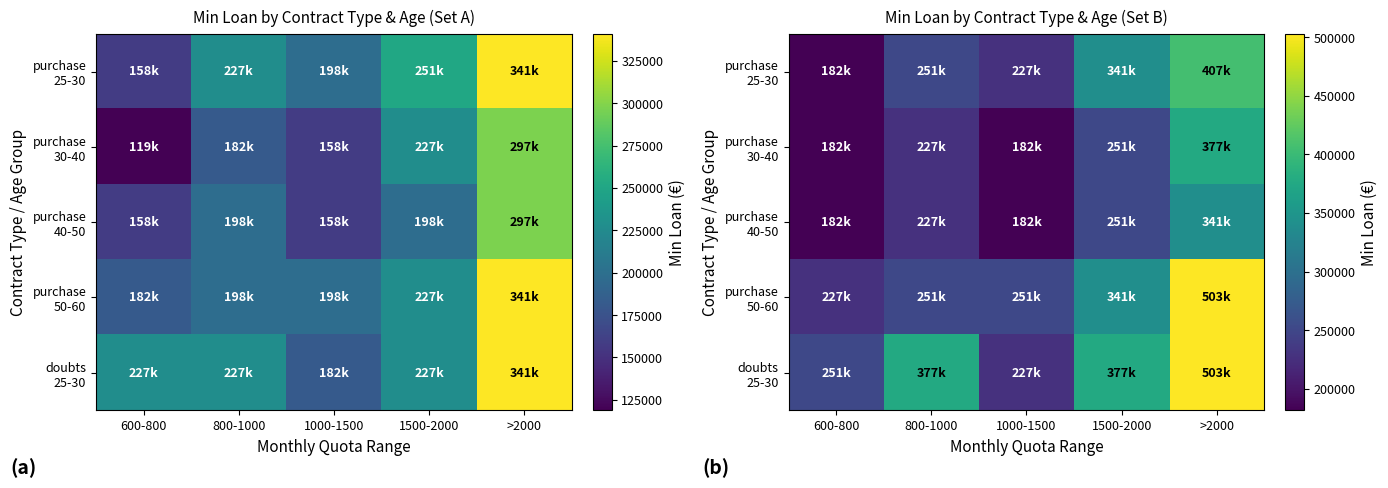

At which category is the sum across all series the highest?

>2000